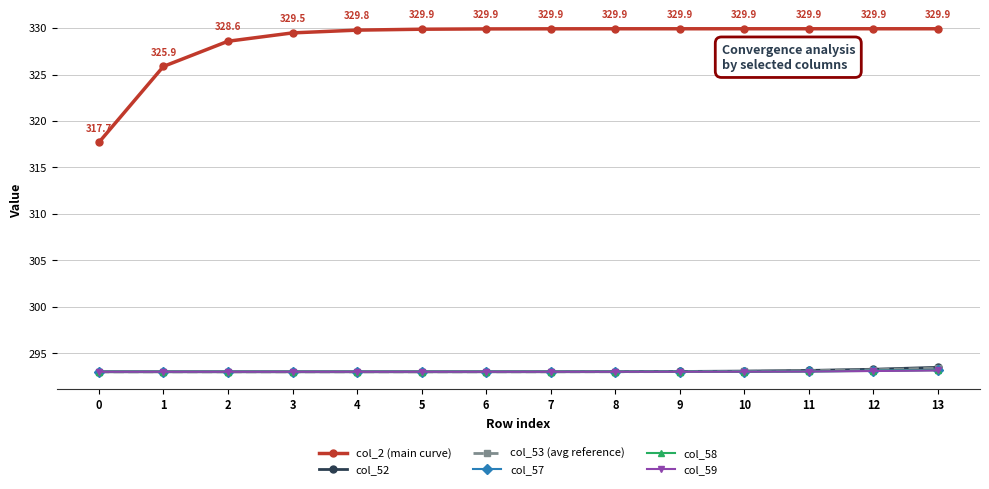

Which series has the largest total across all categories?

col_2 (main curve)